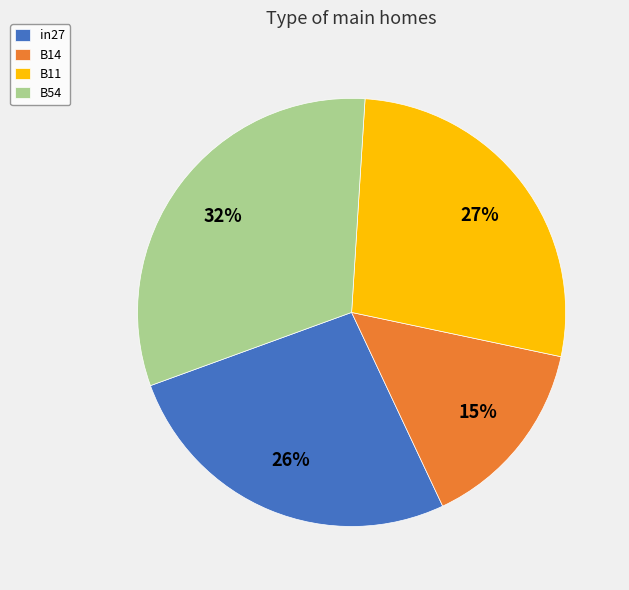

True or false: in27 accounts for 41% of the total.

False